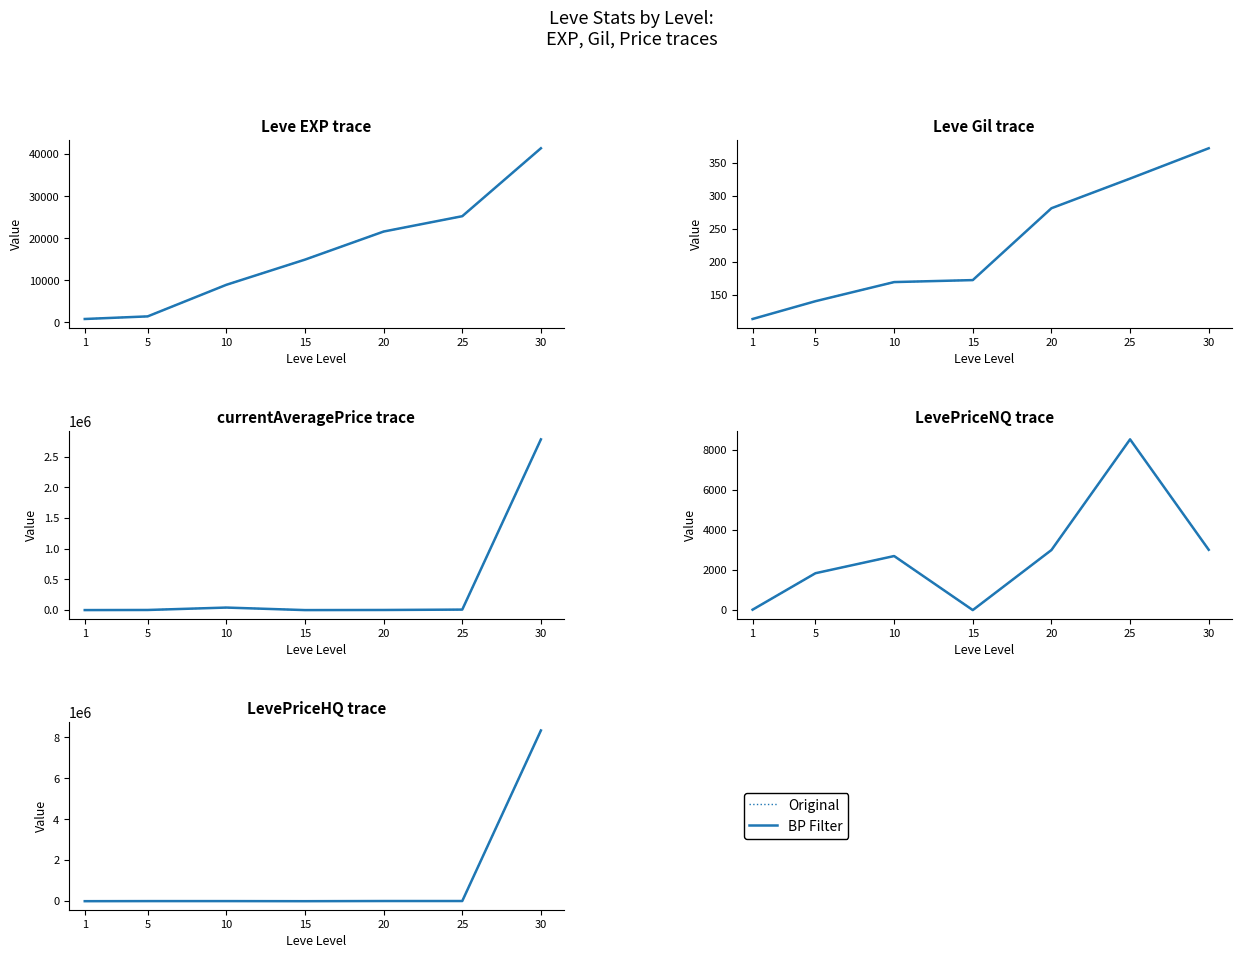

What is the difference between the maximum and minimum values in the Original series?

8335505.5